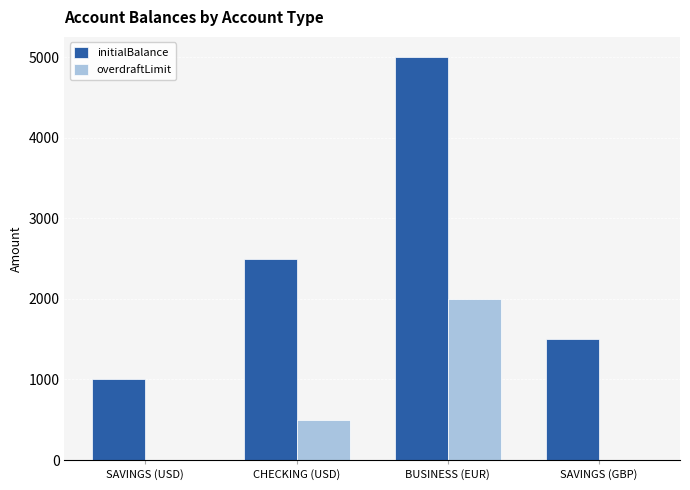

What is the sum of the initialBalance values at SAVINGS (USD) and SAVINGS (GBP)?

2500